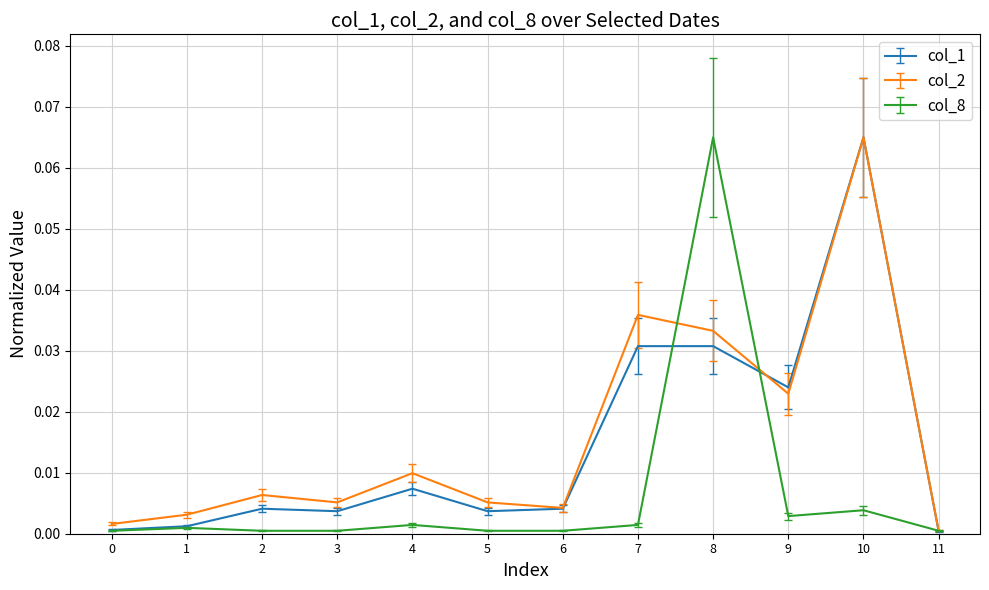

True or false: col_2 has a value of 0.0 at 2.

True